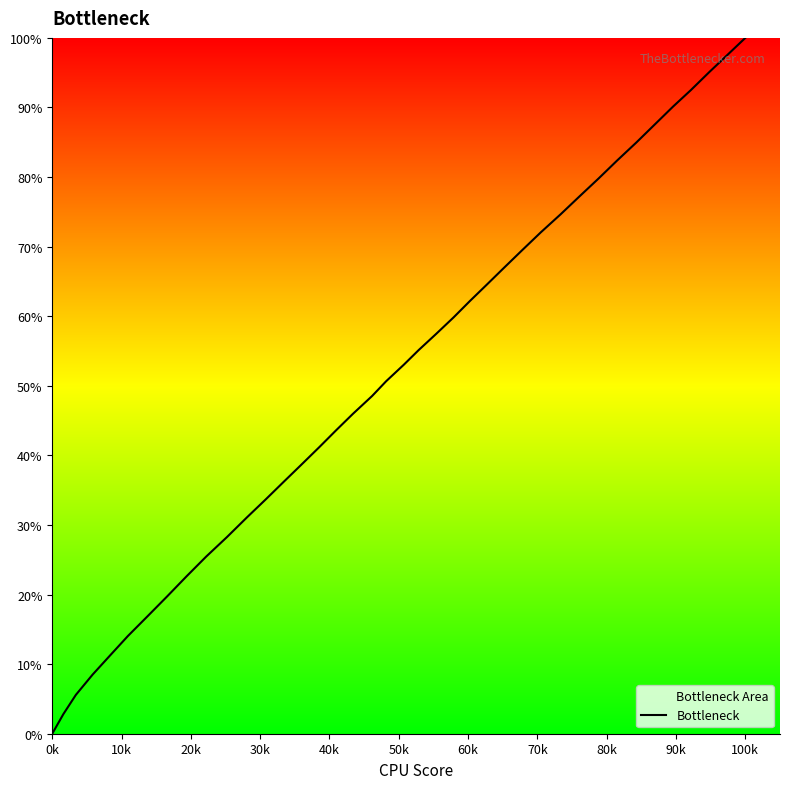

What is the difference between the maximum and minimum values?

100.0